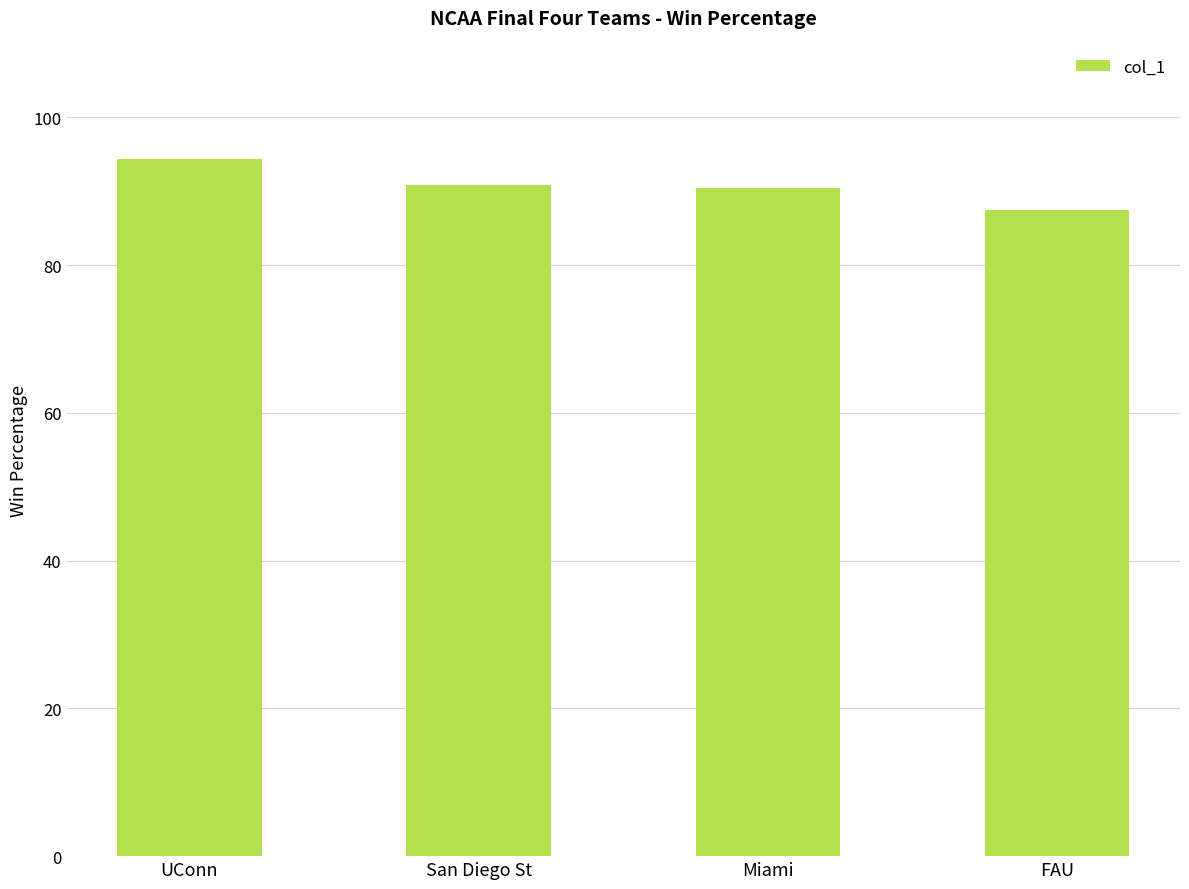

What is the label of the 3rd bar from the left?

Miami